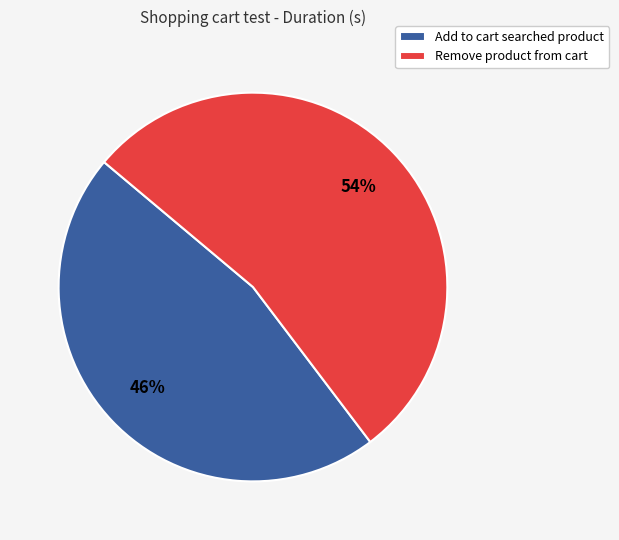

Approximately how many times larger is the value at Remove product from cart compared to Add to cart searched product?

1.2